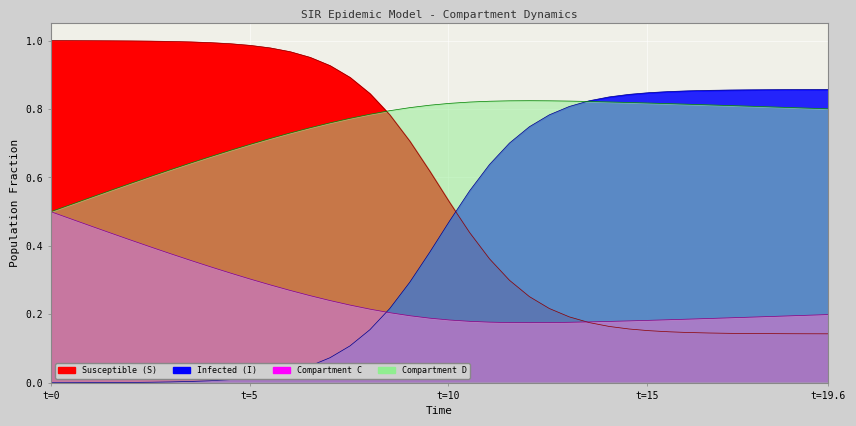

What is the total value across all series at 19.565217391304348?

2.0